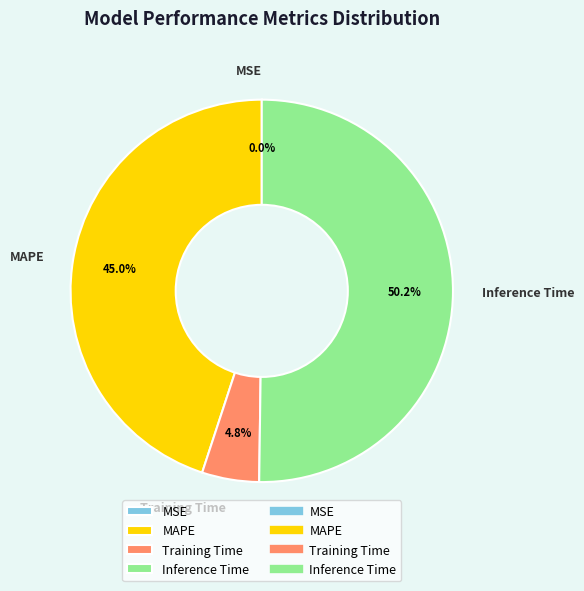

What is the largest slice in the pie chart?

Inference Time